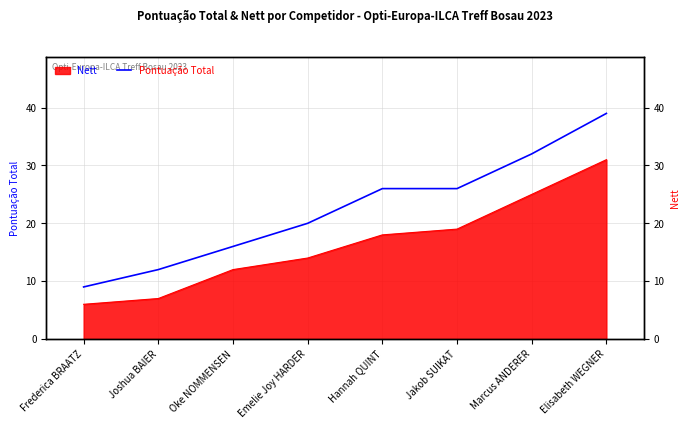

What position from the right is Jakob SUIKAT?

3